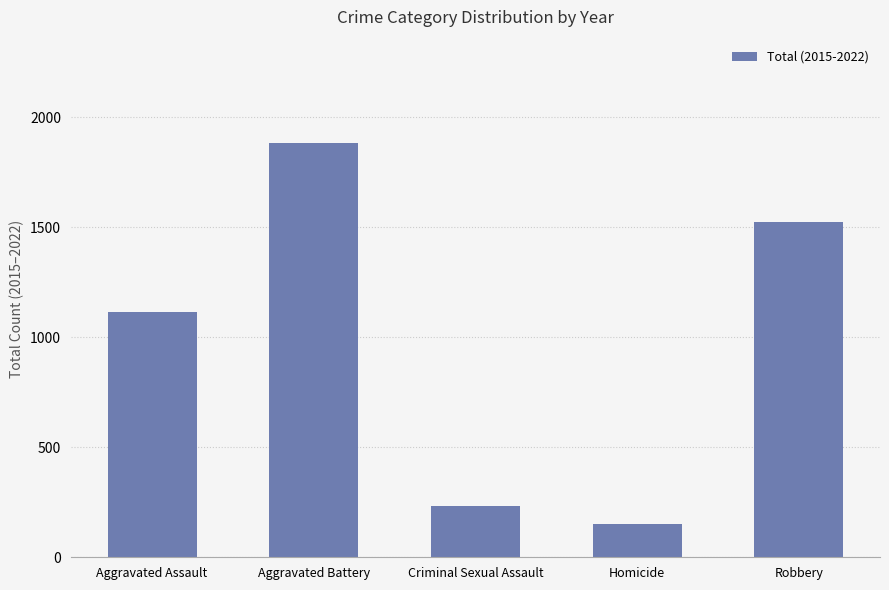

Between Homicide and Criminal Sexual Assault, which is larger?

Criminal Sexual Assault